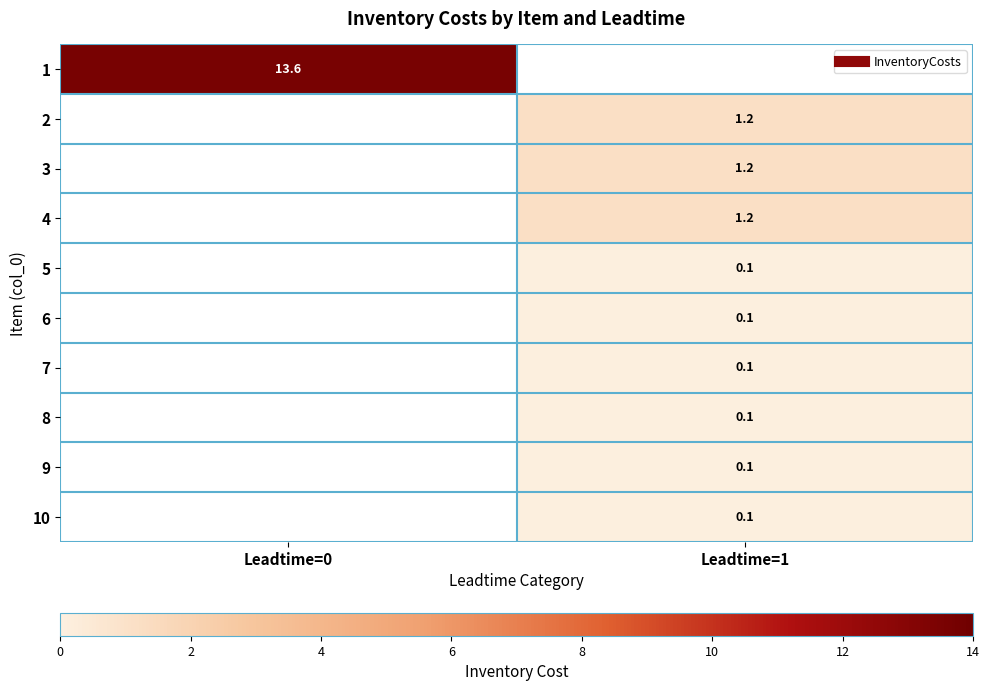

The value of 4 at Leadtime=1 is 1.8. True or false?

False